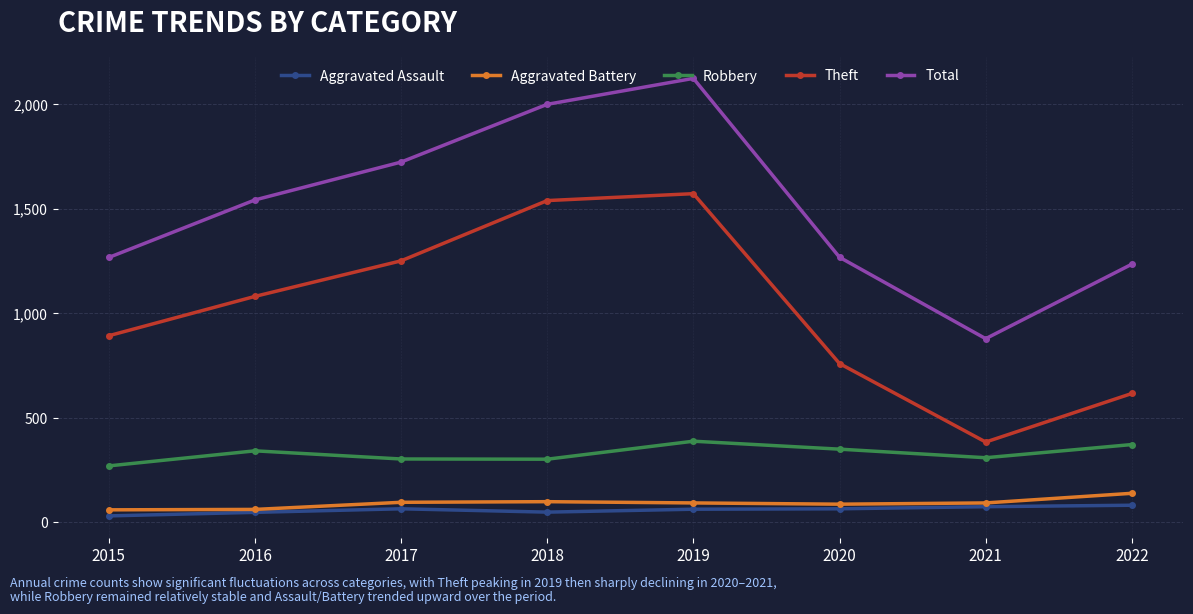

Which series has the largest total across all categories?

Total